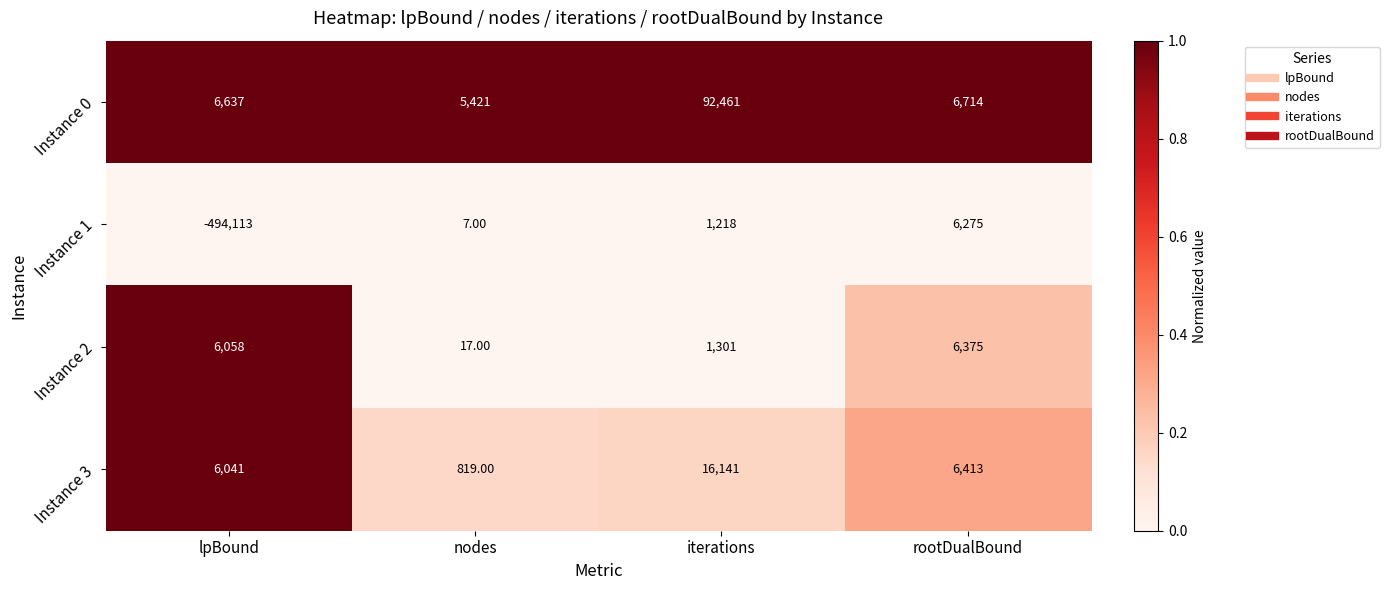

What is the maximum value shown in the chart?

92461